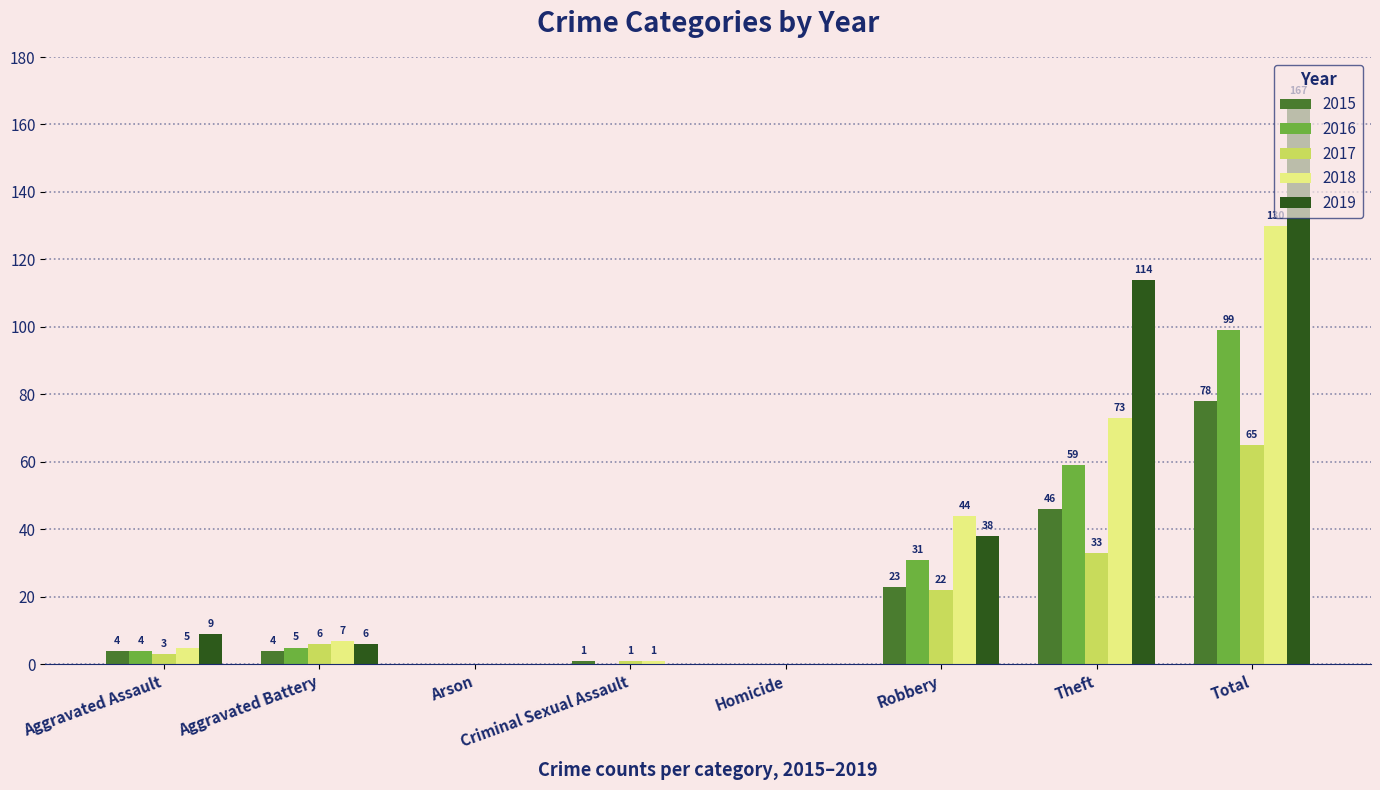

Between Criminal Sexual Assault and Robbery, which series saw the biggest shift?

2018